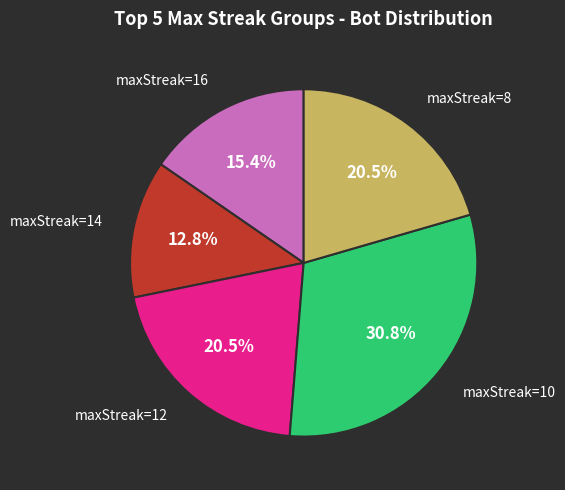

Is there a majority slice in this chart?

No